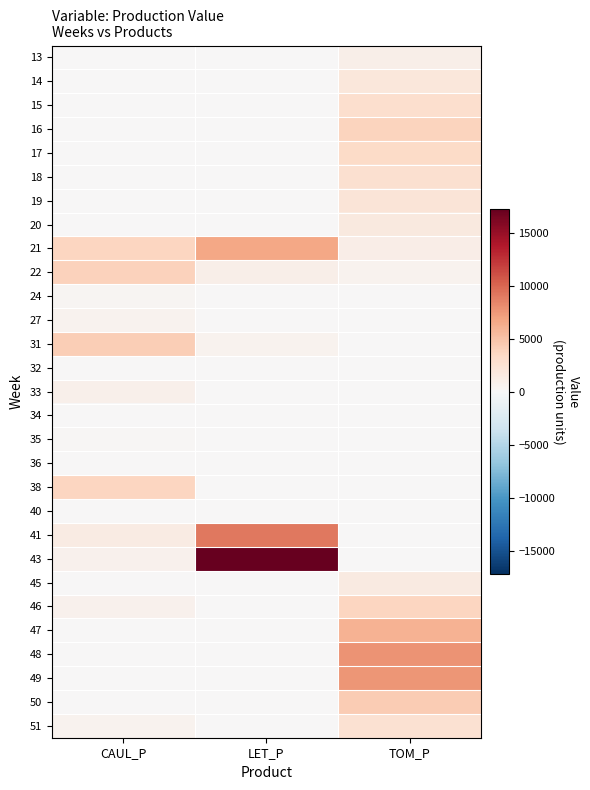

Rank the series by their maximum value, from lowest to highest.

32, 36, 34, 40, 35, 24, 27, 33, 13, 45, 20, 14, 19, 51, 18, 15, 17, 38, 46, 16, 22, 31, 50, 47, 21, 49, 48, 41, 43